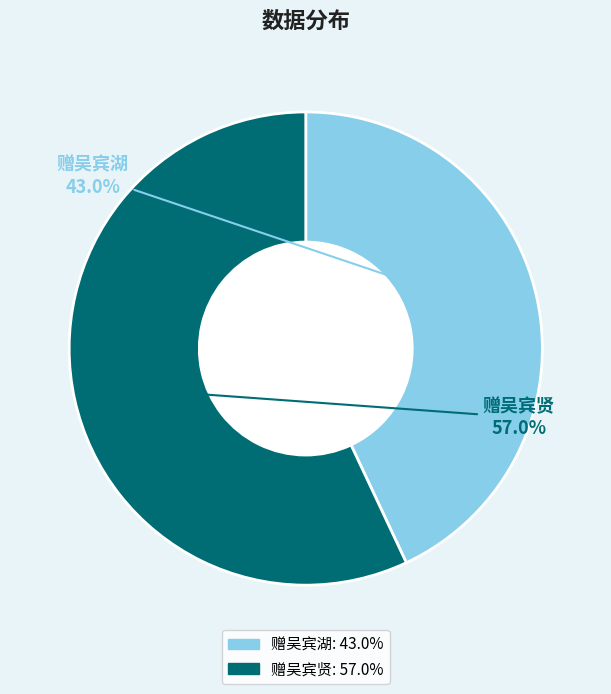

What is the total percentage of 赠吴宾贤 and 赠吴宾湖?

100.0%